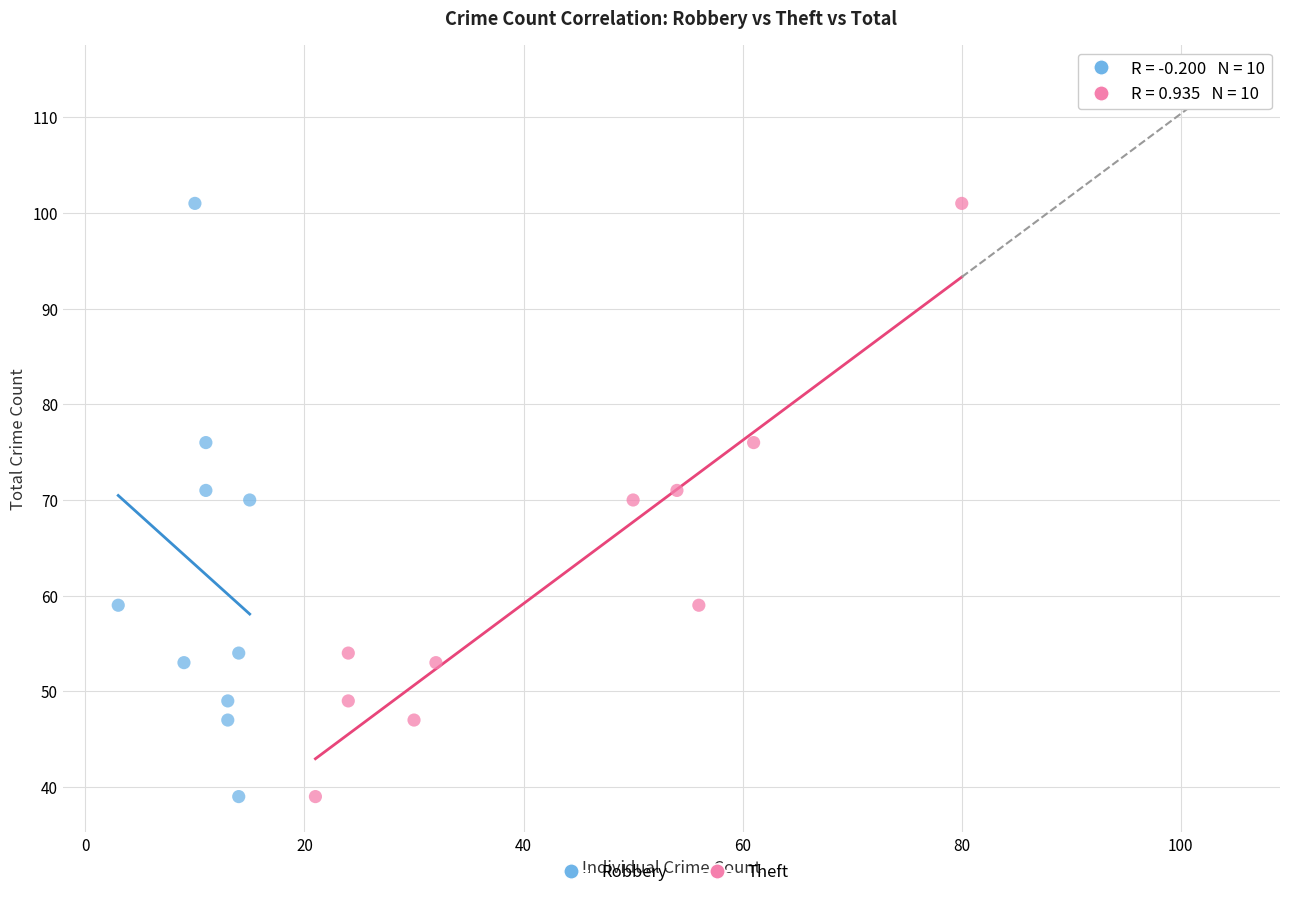

What are all the series names shown in the legend?

Robbery, Theft